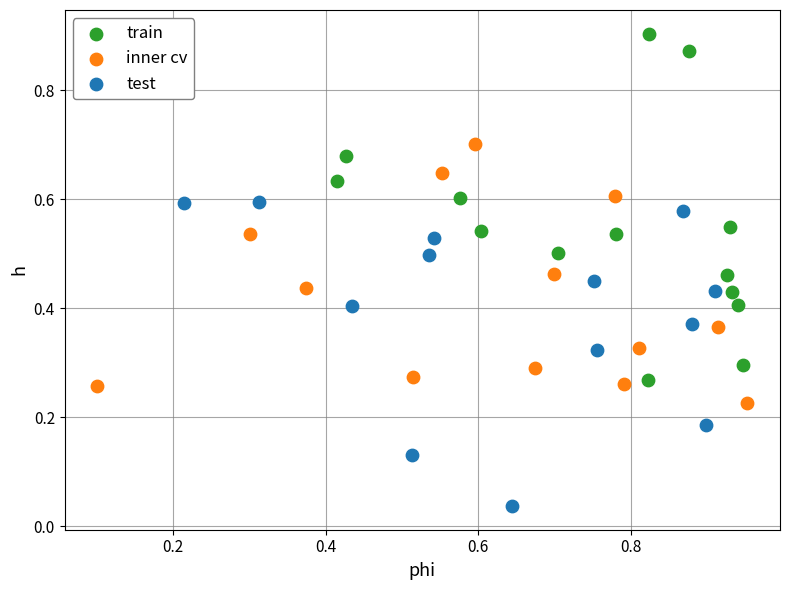

Which series contains the highest Y value?

train